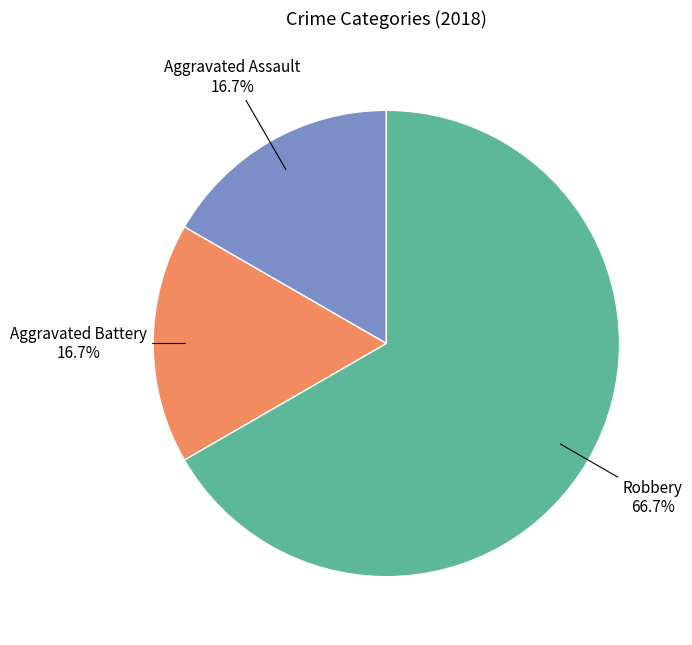

The Robbery slice represents 67% of the pie. True or false?

True